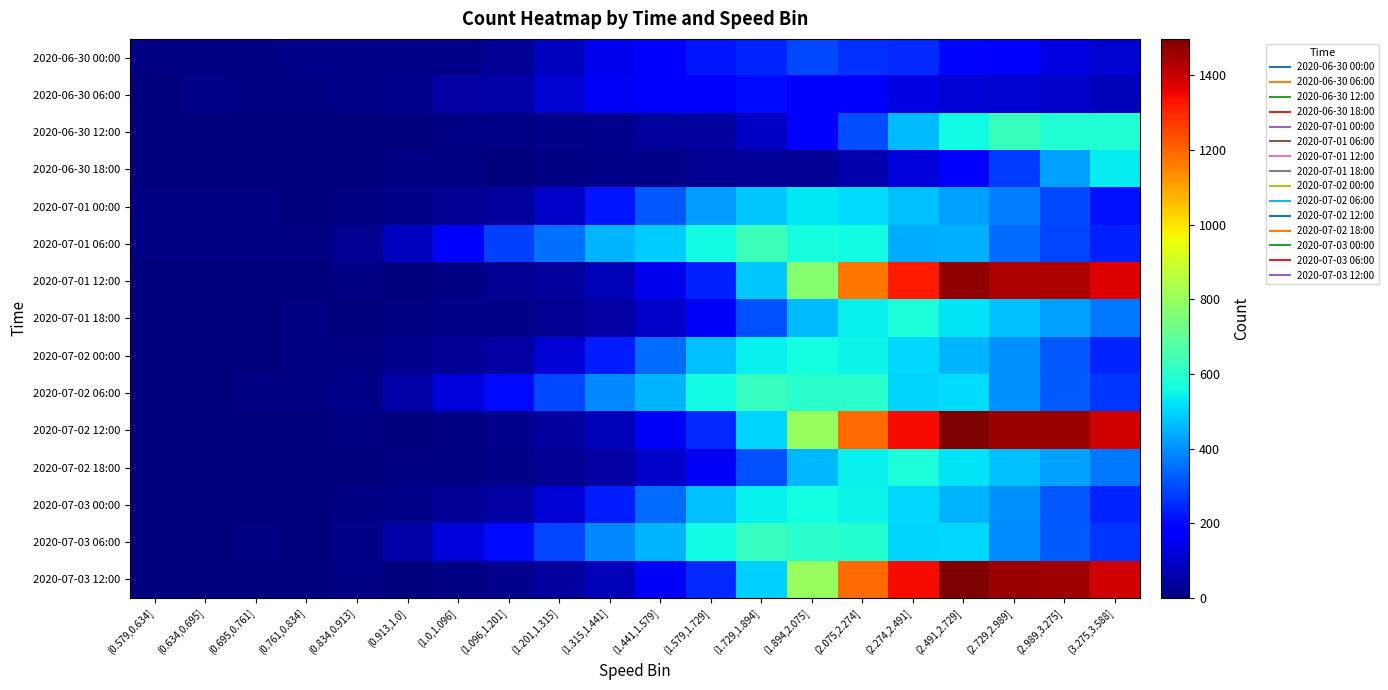

Reading right to left, extract all data points from this chart.

2020-06-30 00:00: (3.275,3.588]=110	(2.989,3.275]=133	(2.729,2.989]=182	(2.491,2.729]=197	(2.274,2.491]=251	(2.075,2.274]=261	(1.894,2.075]=298	(1.729,1.894]=243	(1.579,1.729]=217	(1.441,1.579]=182	(1.315,1.441]=148	(1.201,1.315]=83	(1.096,1.201]=31	(1.0,1.096]=17	(0.913,1.0]=16	(0.834,0.913]=12	(0.761,0.834]=13	(0.695,0.761]=9	(0.634,0.695]=7	(0.579,0.634]=7
2020-06-30 06:00: (3.275,3.588]=81	(2.989,3.275]=98	(2.729,2.989]=111	(2.491,2.729]=115	(2.274,2.491]=133	(2.075,2.274]=164	(1.894,2.075]=171	(1.729,1.894]=201	(1.579,1.729]=178	(1.441,1.579]=178	(1.315,1.441]=154	(1.201,1.315]=111	(1.096,1.201]=56	(1.0,1.096]=52	(0.913,1.0]=22	(0.834,0.913]=12	(0.761,0.834]=10	(0.695,0.761]=10	(0.634,0.695]=12	(0.579,0.634]=4
2020-06-30 12:00: (3.275,3.588]=586	(2.989,3.275]=591	(2.729,2.989]=631	(2.491,2.729]=560	(2.274,2.491]=464	(2.075,2.274]=304	(1.894,2.075]=168	(1.729,1.894]=89	(1.579,1.729]=44	(1.441,1.579]=36	(1.315,1.441]=23	(1.201,1.315]=12	(1.096,1.201]=8	(1.0,1.096]=6	(0.913,1.0]=4	(0.834,0.913]=2	(0.761,0.834]=2	(0.695,0.761]=1	(0.634,0.695]=2	(0.579,0.634]=2
2020-06-30 18:00: (3.275,3.588]=535	(2.989,3.275]=427	(2.729,2.989]=276	(2.491,2.729]=174	(2.274,2.491]=121	(2.075,2.274]=61	(1.894,2.075]=35	(1.729,1.894]=34	(1.579,1.729]=25	(1.441,1.579]=16	(1.315,1.441]=13	(1.201,1.315]=7	(1.096,1.201]=2	(1.0,1.096]=6	(0.913,1.0]=6	(0.834,0.913]=3	(0.761,0.834]=3	(0.695,0.761]=1	(0.634,0.695]=5	(0.579,0.634]=3
2020-07-01 00:00: (3.275,3.588]=213	(2.989,3.275]=297	(2.729,2.989]=369	(2.491,2.729]=426	(2.274,2.491]=471	(2.075,2.274]=511	(1.894,2.075]=532	(1.729,1.894]=483	(1.579,1.729]=419	(1.441,1.579]=318	(1.315,1.441]=218	(1.201,1.315]=95	(1.096,1.201]=39	(1.0,1.096]=27	(0.913,1.0]=15	(0.834,0.913]=11	(0.761,0.834]=4	(0.695,0.761]=6	(0.634,0.695]=6	(0.579,0.634]=7
2020-07-01 06:00: (3.275,3.588]=235	(2.989,3.275]=289	(2.729,2.989]=347	(2.491,2.729]=449	(2.274,2.491]=444	(2.075,2.274]=557	(1.894,2.075]=570	(1.729,1.894]=632	(1.579,1.729]=561	(1.441,1.579]=491	(1.315,1.441]=452	(1.201,1.315]=355	(1.096,1.201]=282	(1.0,1.096]=175	(0.913,1.0]=87	(0.834,0.913]=26	(0.761,0.834]=8	(0.695,0.761]=11	(0.634,0.695]=7	(0.579,0.634]=6
2020-07-01 12:00: (3.275,3.588]=1370	(2.989,3.275]=1438	(2.729,2.989]=1435	(2.491,2.729]=1473	(2.274,2.491]=1318	(2.075,2.274]=1171	(1.894,2.075]=772	(1.729,1.894]=482	(1.579,1.729]=235	(1.441,1.579]=149	(1.315,1.441]=76	(1.201,1.315]=39	(1.096,1.201]=24	(1.0,1.096]=8	(0.913,1.0]=3	(0.834,0.913]=9	(0.761,0.834]=0	(0.695,0.761]=5	(0.634,0.695]=3	(0.579,0.634]=0
2020-07-01 18:00: (3.275,3.588]=368	(2.989,3.275]=423	(2.729,2.989]=472	(2.491,2.729]=524	(2.274,2.491]=578	(2.075,2.274]=542	(1.894,2.075]=464	(1.729,1.894]=308	(1.579,1.729]=159	(1.441,1.579]=97	(1.315,1.441]=48	(1.201,1.315]=25	(1.096,1.201]=15	(1.0,1.096]=12	(0.913,1.0]=8	(0.834,0.913]=5	(0.761,0.834]=6	(0.695,0.761]=4	(0.634,0.695]=4	(0.579,0.634]=0
2020-07-02 00:00: (3.275,3.588]=245	(2.989,3.275]=318	(2.729,2.989]=401	(2.491,2.729]=456	(2.274,2.491]=505	(2.075,2.274]=548	(1.894,2.075]=566	(1.729,1.894]=541	(1.579,1.729]=472	(1.441,1.579]=348	(1.315,1.441]=233	(1.201,1.315]=113	(1.096,1.201]=52	(1.0,1.096]=32	(0.913,1.0]=18	(0.834,0.913]=10	(0.761,0.834]=6	(0.695,0.761]=5	(0.634,0.695]=5	(0.579,0.634]=5
2020-07-02 06:00: (3.275,3.588]=266	(2.989,3.275]=324	(2.729,2.989]=398	(2.491,2.729]=510	(2.274,2.491]=502	(2.075,2.274]=597	(1.894,2.075]=601	(1.729,1.894]=624	(1.579,1.729]=558	(1.441,1.579]=454	(1.315,1.441]=391	(1.201,1.315]=293	(1.096,1.201]=201	(1.0,1.096]=122	(0.913,1.0]=54	(0.834,0.913]=15	(0.761,0.834]=6	(0.695,0.761]=8	(0.634,0.695]=5	(0.579,0.634]=4
2020-07-02 12:00: (3.275,3.588]=1392	(2.989,3.275]=1458	(2.729,2.989]=1462	(2.491,2.729]=1498	(2.274,2.491]=1342	(2.075,2.274]=1192	(1.894,2.075]=798	(1.729,1.894]=498	(1.579,1.729]=248	(1.441,1.579]=156	(1.315,1.441]=81	(1.201,1.315]=42	(1.096,1.201]=22	(1.0,1.096]=9	(0.913,1.0]=4	(0.834,0.913]=7	(0.761,0.834]=3	(0.695,0.761]=4	(0.634,0.695]=2	(0.579,0.634]=0
2020-07-02 18:00: (3.275,3.588]=367	(2.989,3.275]=422	(2.729,2.989]=471	(2.491,2.729]=522	(2.274,2.491]=576	(2.075,2.274]=541	(1.894,2.075]=462	(1.729,1.894]=305	(1.579,1.729]=157	(1.441,1.579]=95	(1.315,1.441]=47	(1.201,1.315]=24	(1.096,1.201]=14	(1.0,1.096]=11	(0.913,1.0]=7	(0.834,0.913]=4	(0.761,0.834]=5	(0.695,0.761]=3	(0.634,0.695]=4	(0.579,0.634]=2
2020-07-03 00:00: (3.275,3.588]=244	(2.989,3.275]=317	(2.729,2.989]=400	(2.491,2.729]=455	(2.274,2.491]=504	(2.075,2.274]=547	(1.894,2.075]=565	(1.729,1.894]=540	(1.579,1.729]=470	(1.441,1.579]=347	(1.315,1.441]=232	(1.201,1.315]=112	(1.096,1.201]=51	(1.0,1.096]=31	(0.913,1.0]=17	(0.834,0.913]=9	(0.761,0.834]=5	(0.695,0.761]=5	(0.634,0.695]=5	(0.579,0.634]=5
2020-07-03 06:00: (3.275,3.588]=265	(2.989,3.275]=323	(2.729,2.989]=397	(2.491,2.729]=509	(2.274,2.491]=501	(2.075,2.274]=596	(1.894,2.075]=600	(1.729,1.894]=623	(1.579,1.729]=557	(1.441,1.579]=453	(1.315,1.441]=390	(1.201,1.315]=292	(1.096,1.201]=200	(1.0,1.096]=121	(0.913,1.0]=53	(0.834,0.913]=14	(0.761,0.834]=5	(0.695,0.761]=7	(0.634,0.695]=5	(0.579,0.634]=4
2020-07-03 12:00: (3.275,3.588]=1391	(2.989,3.275]=1457	(2.729,2.989]=1461	(2.491,2.729]=1497	(2.274,2.491]=1341	(2.075,2.274]=1191	(1.894,2.075]=797	(1.729,1.894]=497	(1.579,1.729]=247	(1.441,1.579]=155	(1.315,1.441]=80	(1.201,1.315]=41	(1.096,1.201]=21	(1.0,1.096]=8	(0.913,1.0]=3	(0.834,0.913]=6	(0.761,0.834]=2	(0.695,0.761]=3	(0.634,0.695]=2	(0.579,0.634]=0